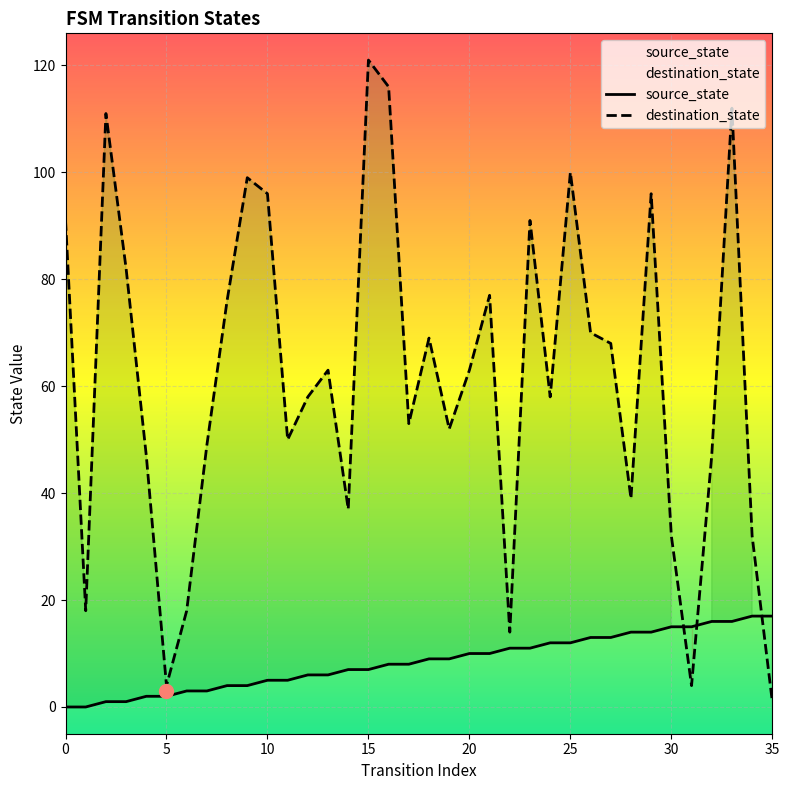

How many categories are shown in the chart?

36